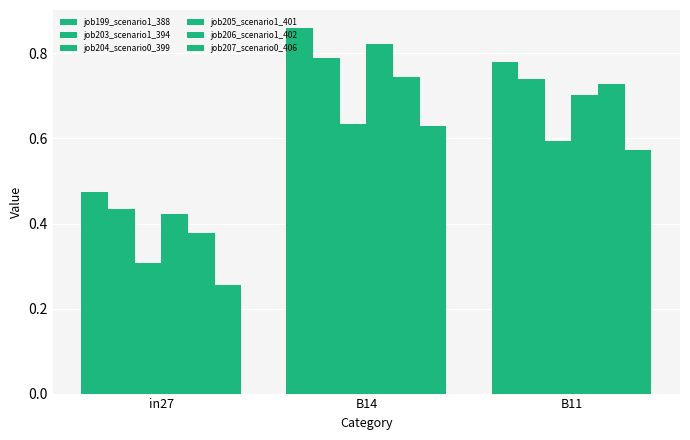

What position from the right is B11?

1